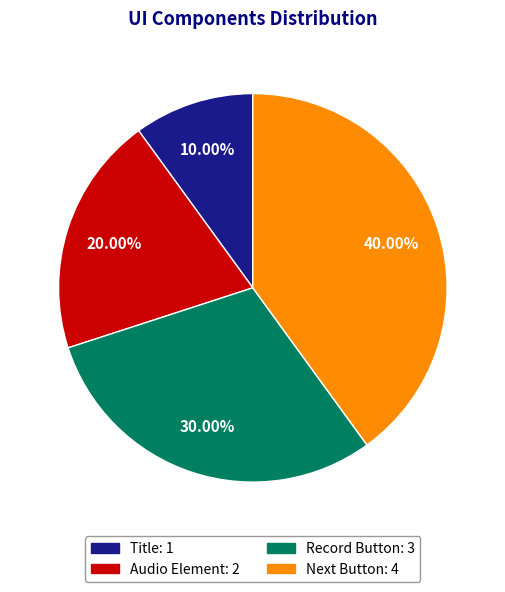

Combined, what portion of the pie is Record Button and Next Button?

70.0%